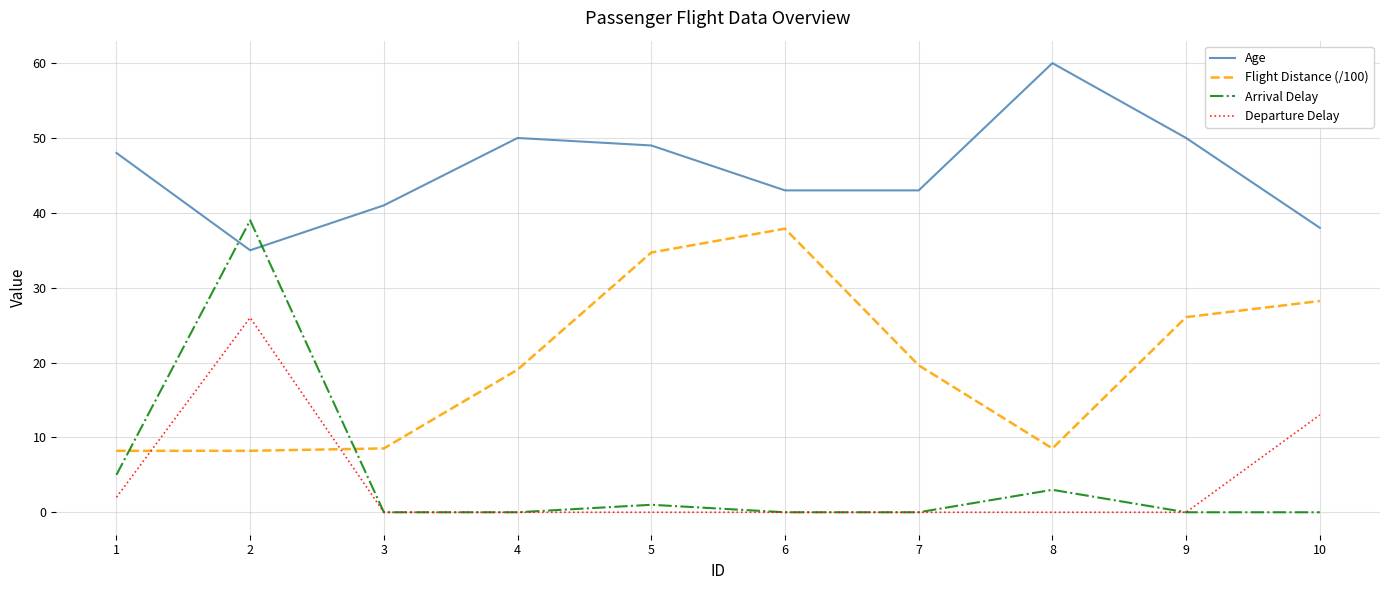

What value does the Age series have at 6?

43.0